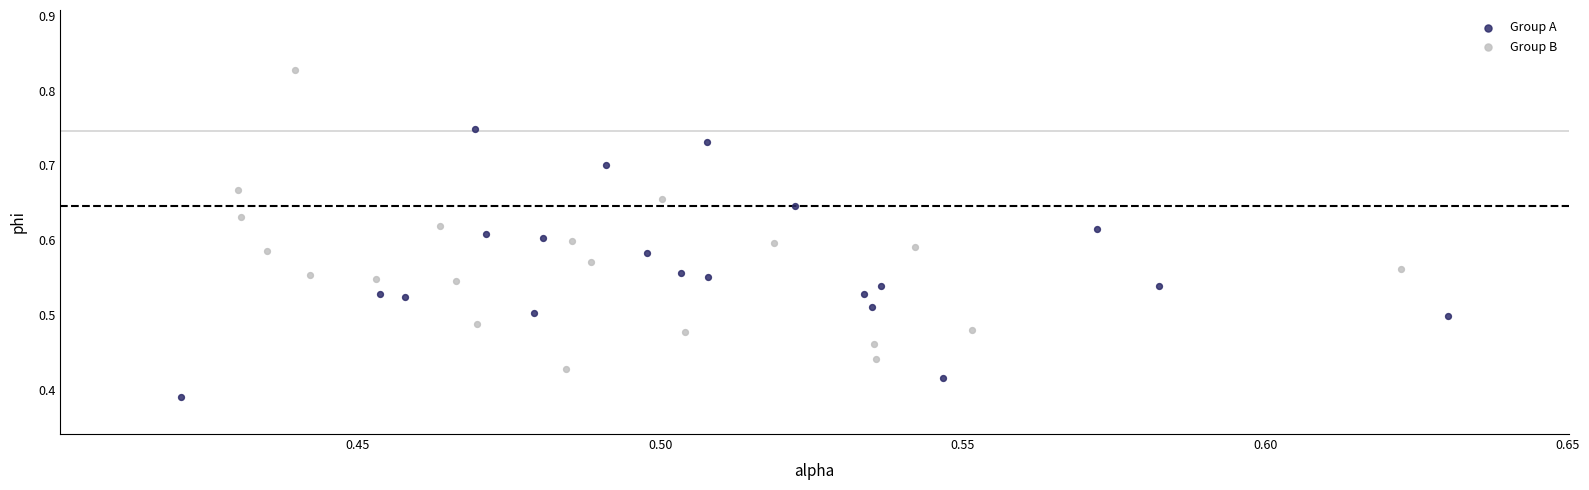

Which series contains the highest Y value?

Group B